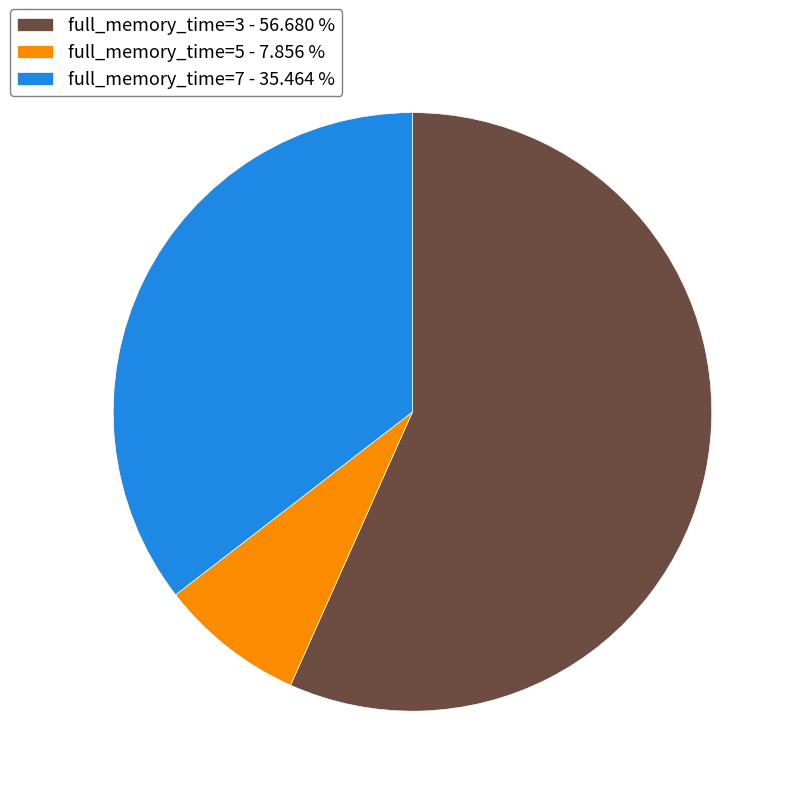

Is the sum of full_memory_time=5 - 7.856 % and full_memory_time=7 - 35.464 % greater than half?

No